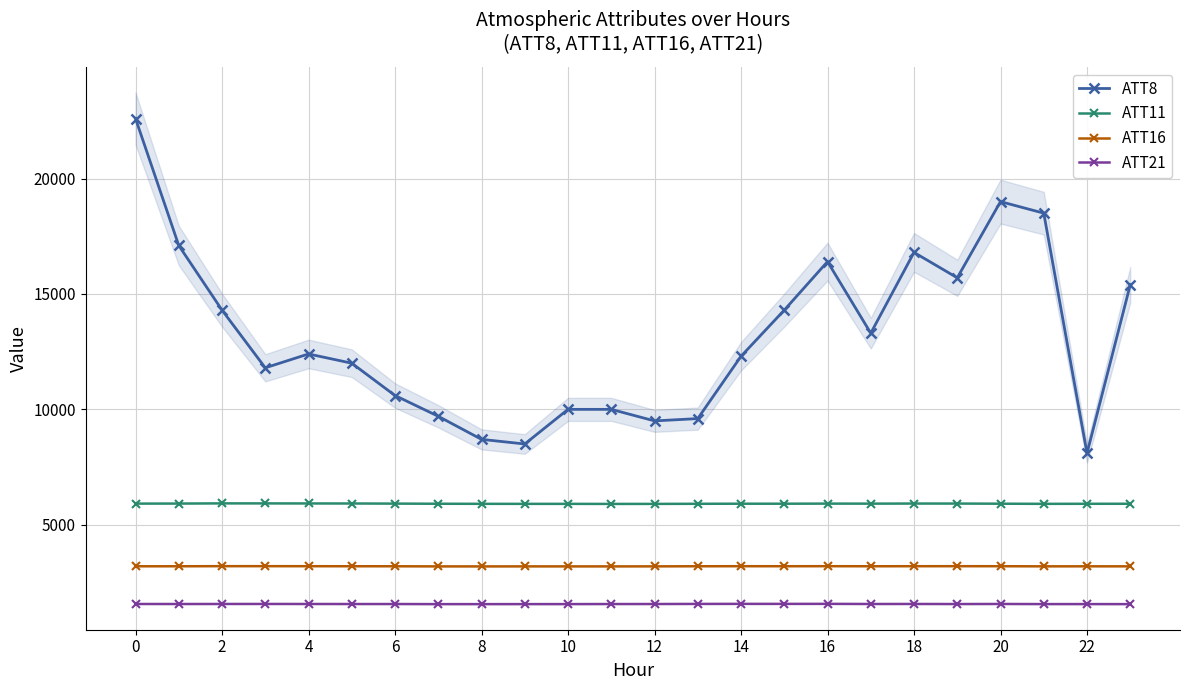

How many lines are shown in the chart?

4